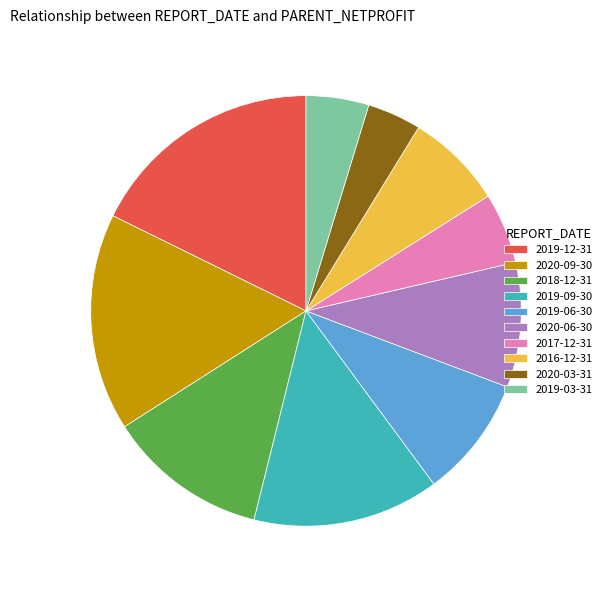

True or false: 2020-03-31 accounts for 4% of the total.

True